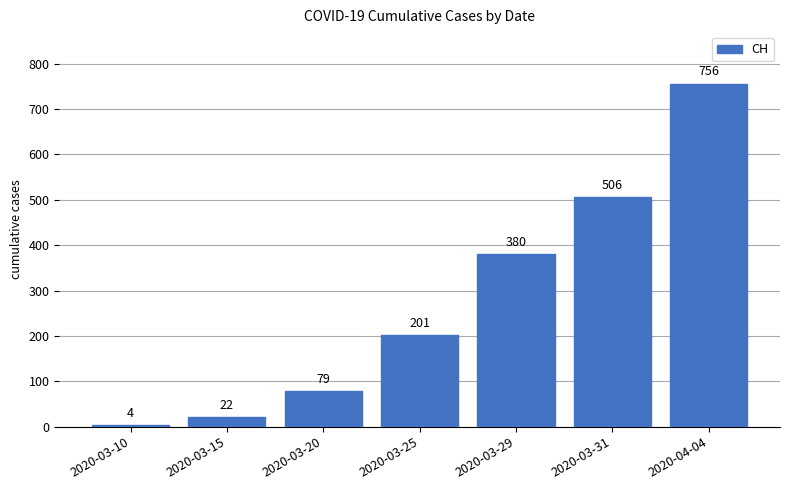

Reading left to right, extract all data points from this chart.

4	22	79	201	380	506	756